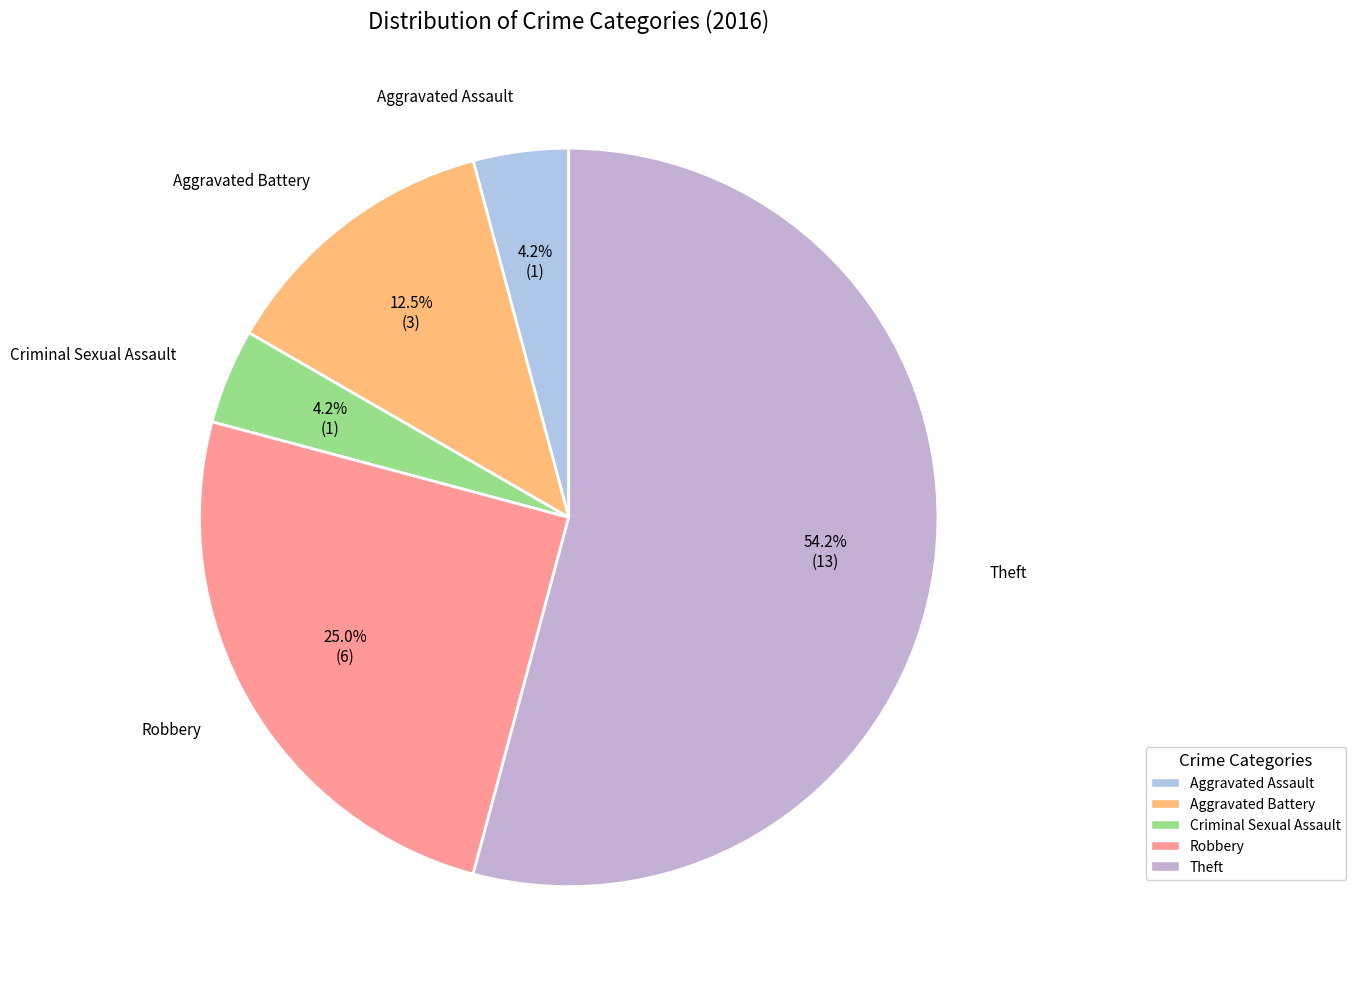

Which slice is the largest?

Theft